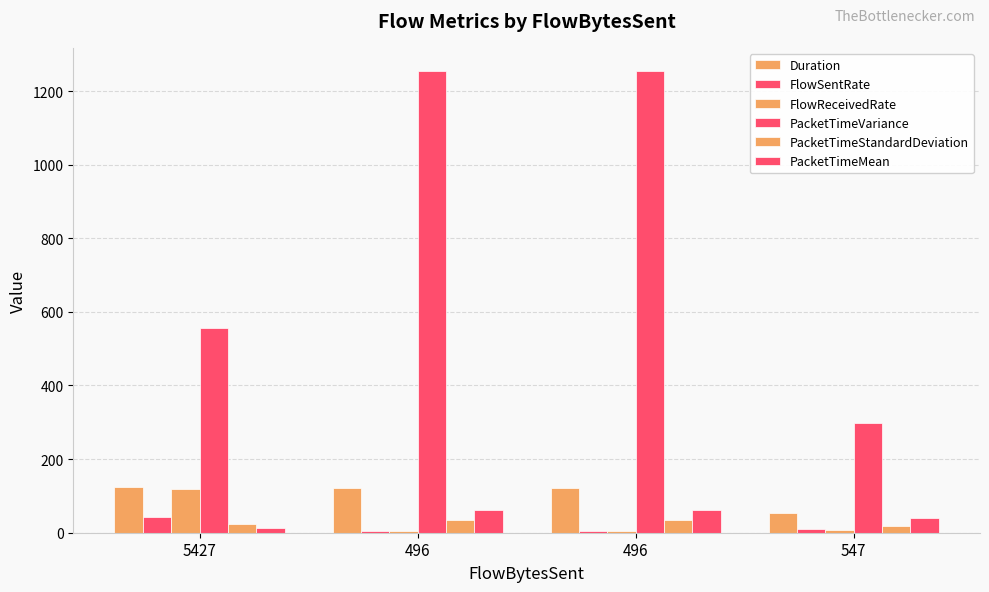

What is the value of the PacketTimeMean bar at the 1st from the left?

13.4